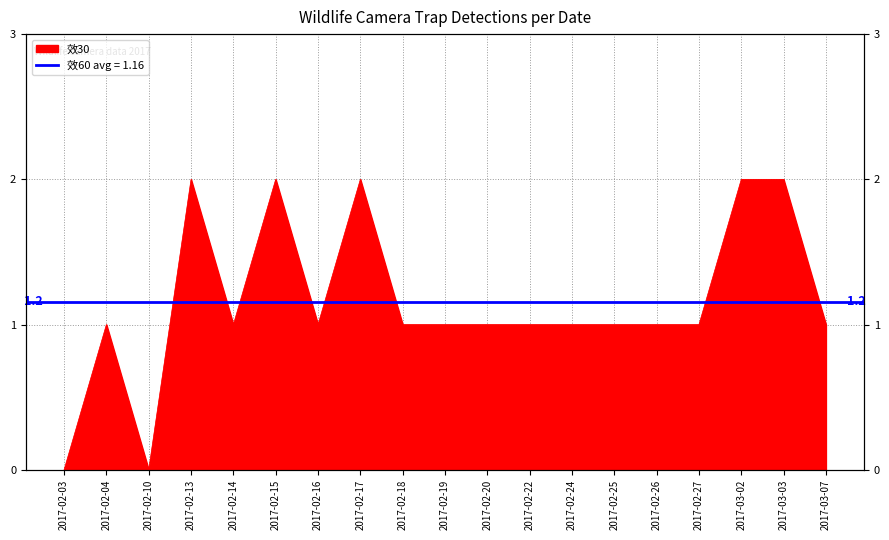

At which category does the data reach its first local valley?

2017-02-10